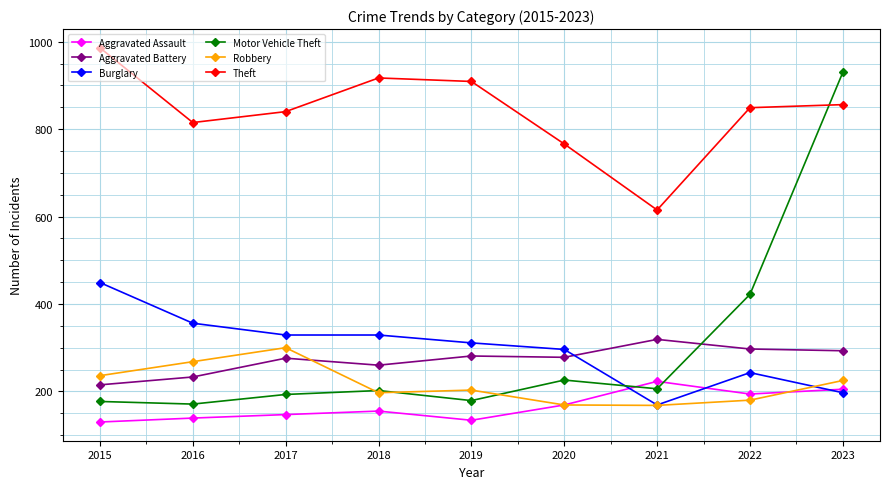

At which label does Burglary reach its minimum?

2021